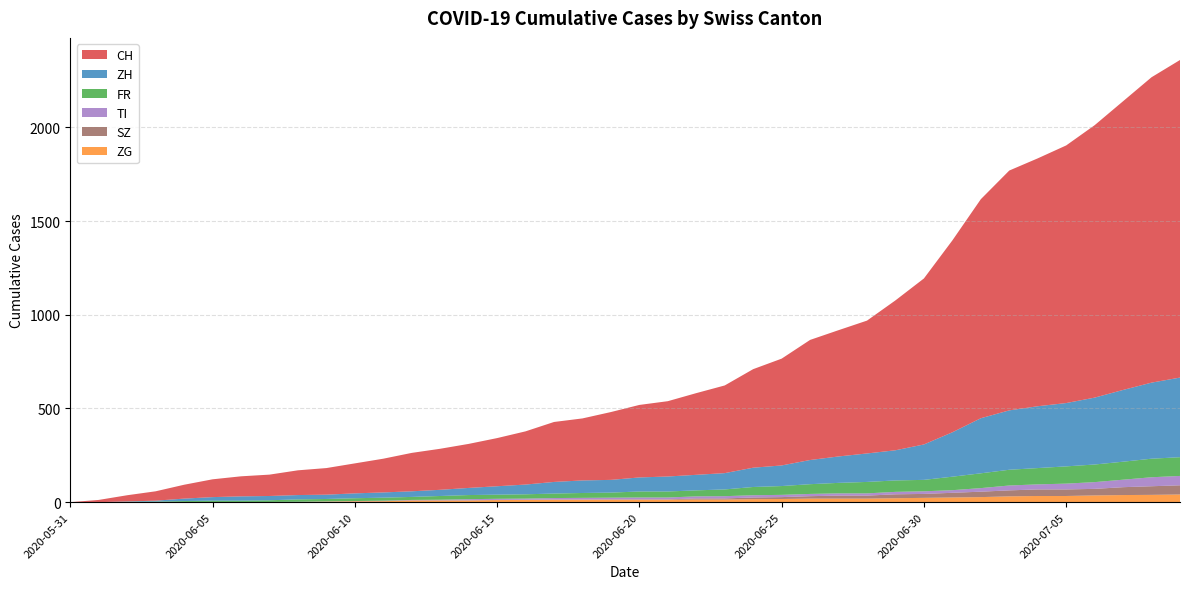

Reading left to right, list all the values displayed in this chart.

CH: 2020-05-31=0	2020-06-01=12	2020-06-02=33	2020-06-03=50	2020-06-04=74	2020-06-05=95	2020-06-06=107	2020-06-07=114	2020-06-08=132	2020-06-09=142	2020-06-10=160	2020-06-11=180	2020-06-12=205	2020-06-13=219	2020-06-14=235	2020-06-15=257	2020-06-16=284	2020-06-17=320	2020-06-18=331	2020-06-19=362	2020-06-20=387	2020-06-21=402	2020-06-22=436	2020-06-23=468	2020-06-24=526	2020-06-25=570	2020-06-26=641	2020-06-27=674	2020-06-28=709	2020-06-29=800	2020-06-30=886	2020-07-01=1024	2020-07-02=1169	2020-07-03=1280	2020-07-04=1323	2020-07-05=1375	2020-07-06=1454	2020-07-07=1541	2020-07-08=1630	2020-07-09=1695
ZH: 2020-05-31=0	2020-06-01=0	2020-06-02=2	2020-06-03=5	2020-06-04=13	2020-06-05=19	2020-06-06=23	2020-06-07=23	2020-06-08=23	2020-06-09=23	2020-06-10=26	2020-06-11=28	2020-06-12=30	2020-06-13=33	2020-06-14=38	2020-06-15=45	2020-06-16=52	2020-06-17=62	2020-06-18=67	2020-06-19=68	2020-06-20=75	2020-06-21=80	2020-06-22=83	2020-06-23=87	2020-06-24=103	2020-06-25=110	2020-06-26=129	2020-06-27=141	2020-06-28=152	2020-06-29=161	2020-06-30=189	2020-07-01=237	2020-07-02=294	2020-07-03=317	2020-07-04=330	2020-07-05=338	2020-07-06=357	2020-07-07=383	2020-07-08=406	2020-07-09=425
FR: 2020-05-31=0	2020-06-01=0	2020-06-02=2	2020-06-03=3	2020-06-04=5	2020-06-05=7	2020-06-06=7	2020-06-07=9	2020-06-08=13	2020-06-09=13	2020-06-10=15	2020-06-11=16	2020-06-12=16	2020-06-13=20	2020-06-14=22	2020-06-15=22	2020-06-16=23	2020-06-17=24	2020-06-18=26	2020-06-19=27	2020-06-20=32	2020-06-21=32	2020-06-22=32	2020-06-23=36	2020-06-24=44	2020-06-25=47	2020-06-26=52	2020-06-27=56	2020-06-28=61	2020-06-29=61	2020-06-30=61	2020-07-01=72	2020-07-02=79	2020-07-03=84	2020-07-04=87	2020-07-05=92	2020-07-06=94	2020-07-07=96	2020-07-08=99	2020-07-09=100
ZG: 2020-05-31=0	2020-06-01=0	2020-06-02=0	2020-06-03=0	2020-06-04=0	2020-06-05=0	2020-06-06=0	2020-06-07=0	2020-06-08=1	2020-06-09=3	2020-06-10=5	2020-06-11=5	2020-06-12=9	2020-06-13=9	2020-06-14=9	2020-06-15=11	2020-06-16=12	2020-06-17=13	2020-06-18=13	2020-06-19=13	2020-06-20=13	2020-06-21=13	2020-06-22=14	2020-06-23=14	2020-06-24=16	2020-06-25=17	2020-06-26=19	2020-06-27=19	2020-06-28=19	2020-06-29=21	2020-06-30=23	2020-07-01=25	2020-07-02=27	2020-07-03=31	2020-07-04=33	2020-07-05=33	2020-07-06=36	2020-07-07=38	2020-07-08=39	2020-07-09=41
TI: 2020-05-31=0	2020-06-01=0	2020-06-02=0	2020-06-03=0	2020-06-04=1	2020-06-05=1	2020-06-06=1	2020-06-07=1	2020-06-08=1	2020-06-09=1	2020-06-10=1	2020-06-11=2	2020-06-12=2	2020-06-13=3	2020-06-14=6	2020-06-15=6	2020-06-16=6	2020-06-17=8	2020-06-18=9	2020-06-19=9	2020-06-20=10	2020-06-21=10	2020-06-22=11	2020-06-23=12	2020-06-24=12	2020-06-25=12	2020-06-26=12	2020-06-27=12	2020-06-28=12	2020-06-29=13	2020-06-30=14	2020-07-01=14	2020-07-02=19	2020-07-03=26	2020-07-04=27	2020-07-05=31	2020-07-06=36	2020-07-07=40	2020-07-08=48	2020-07-09=50
SZ: 2020-05-31=0	2020-06-01=0	2020-06-02=0	2020-06-03=0	2020-06-04=0	2020-06-05=0	2020-06-06=0	2020-06-07=0	2020-06-08=0	2020-06-09=0	2020-06-10=0	2020-06-11=1	2020-06-12=1	2020-06-13=1	2020-06-14=1	2020-06-15=1	2020-06-16=1	2020-06-17=1	2020-06-18=1	2020-06-19=2	2020-06-20=2	2020-06-21=2	2020-06-22=6	2020-06-23=6	2020-06-24=9	2020-06-25=10	2020-06-26=13	2020-06-27=16	2020-06-28=16	2020-06-29=21	2020-06-30=21	2020-07-01=25	2020-07-02=29	2020-07-03=32	2020-07-04=35	2020-07-05=35	2020-07-06=35	2020-07-07=42	2020-07-08=46	2020-07-09=49